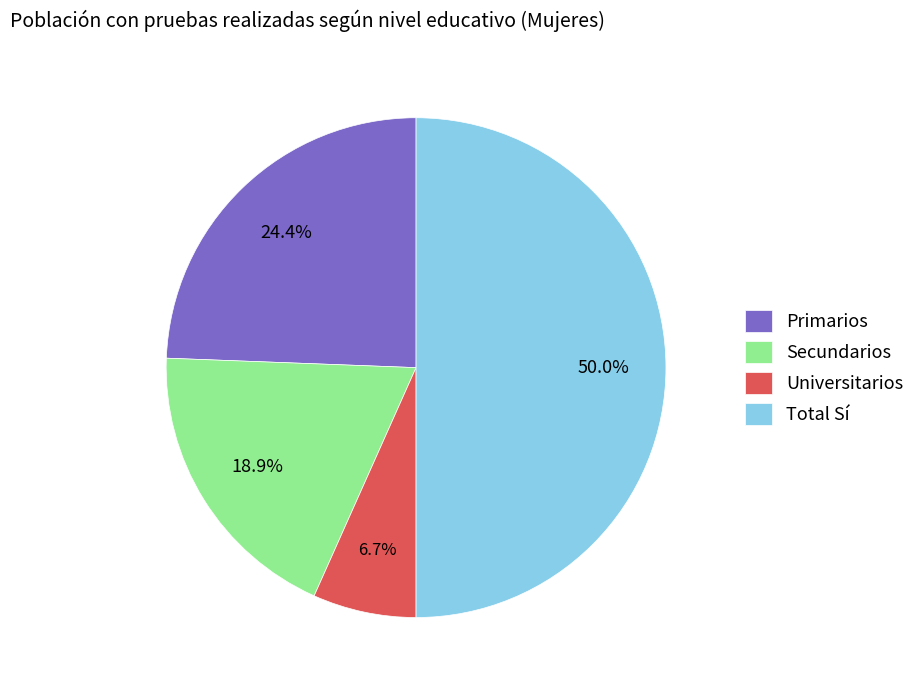

Does Universitarios account for over 50% of the chart?

No